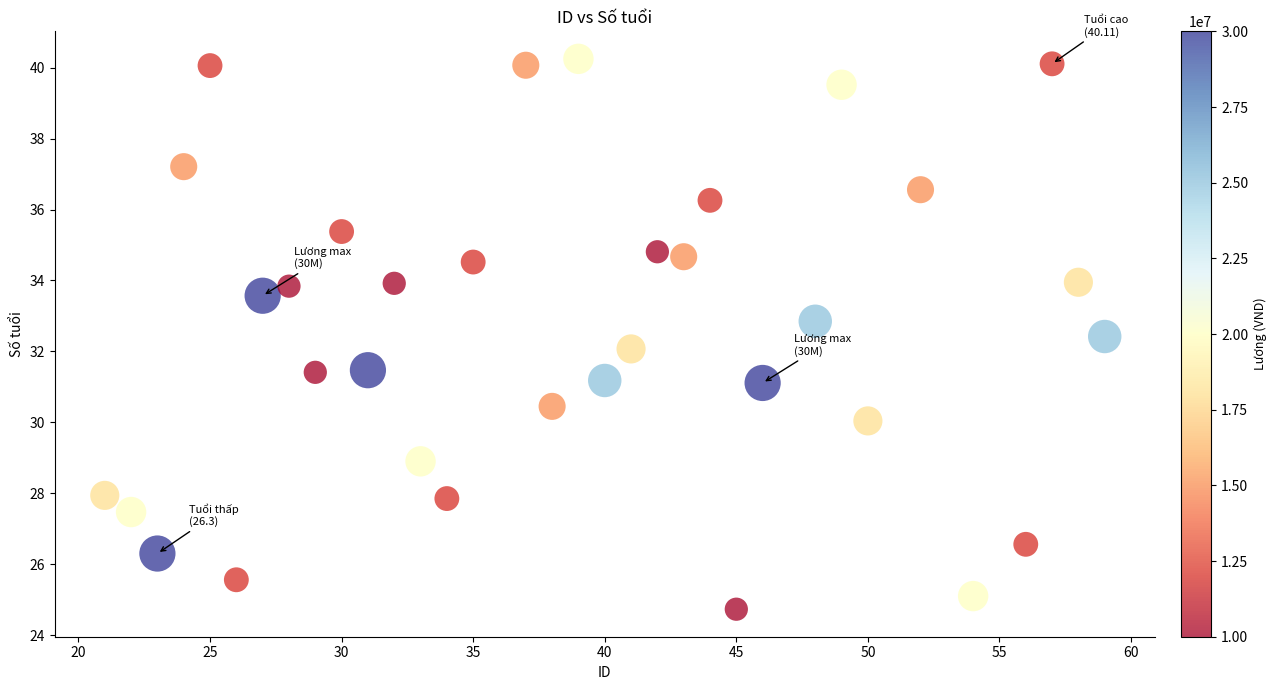

What is the range of Y values (max minus min)?

15.5